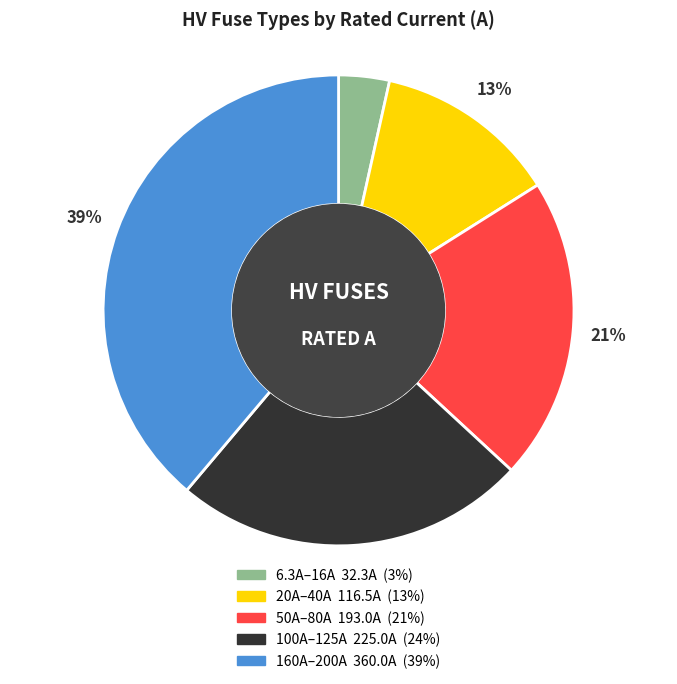

Is there a majority slice in this chart?

No